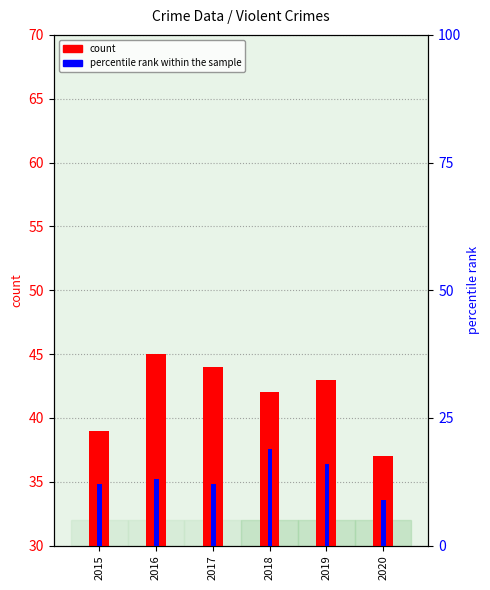

True or false: percentile rank within the sample has a value of 12 at 2015.

True